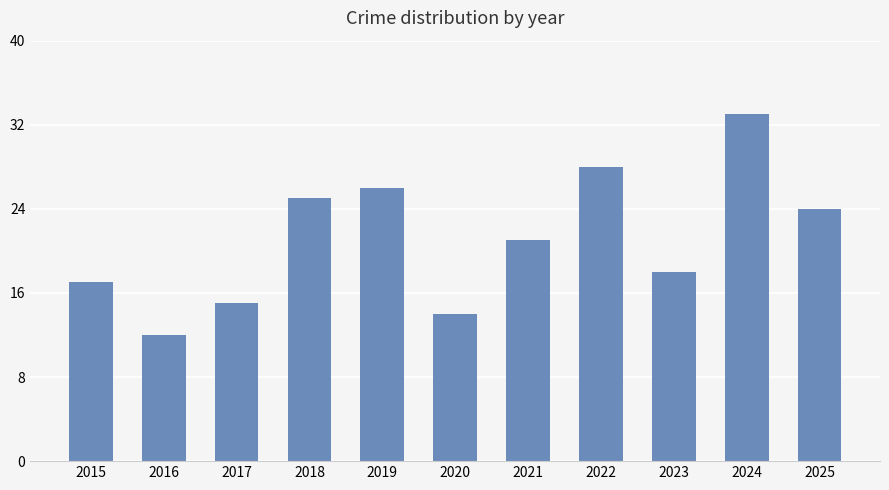

Which has a higher value, 2020 or 2022?

2022